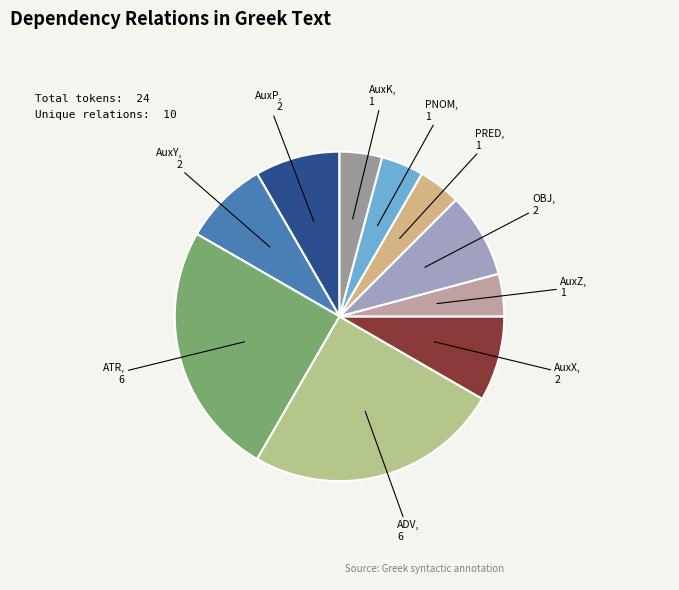

Is OBJ the majority of the pie?

No